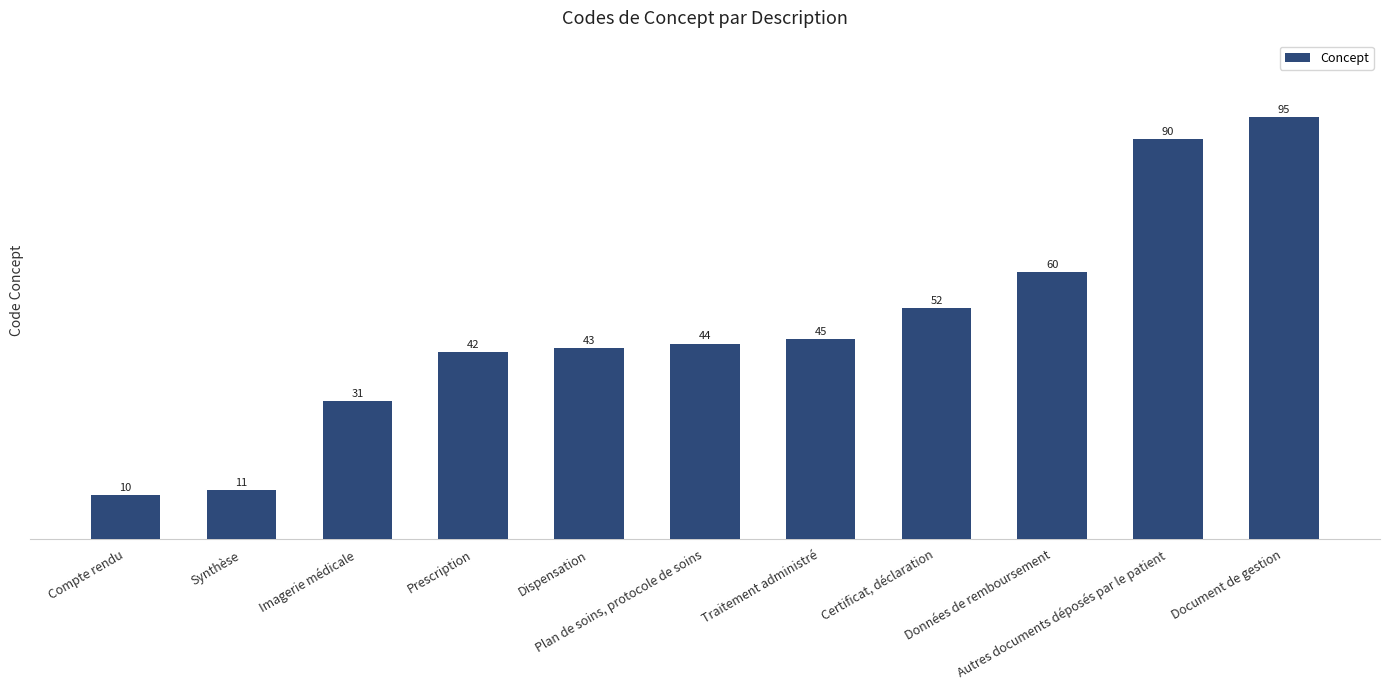

What position from the right is Plan de soins, protocole de soins?

6